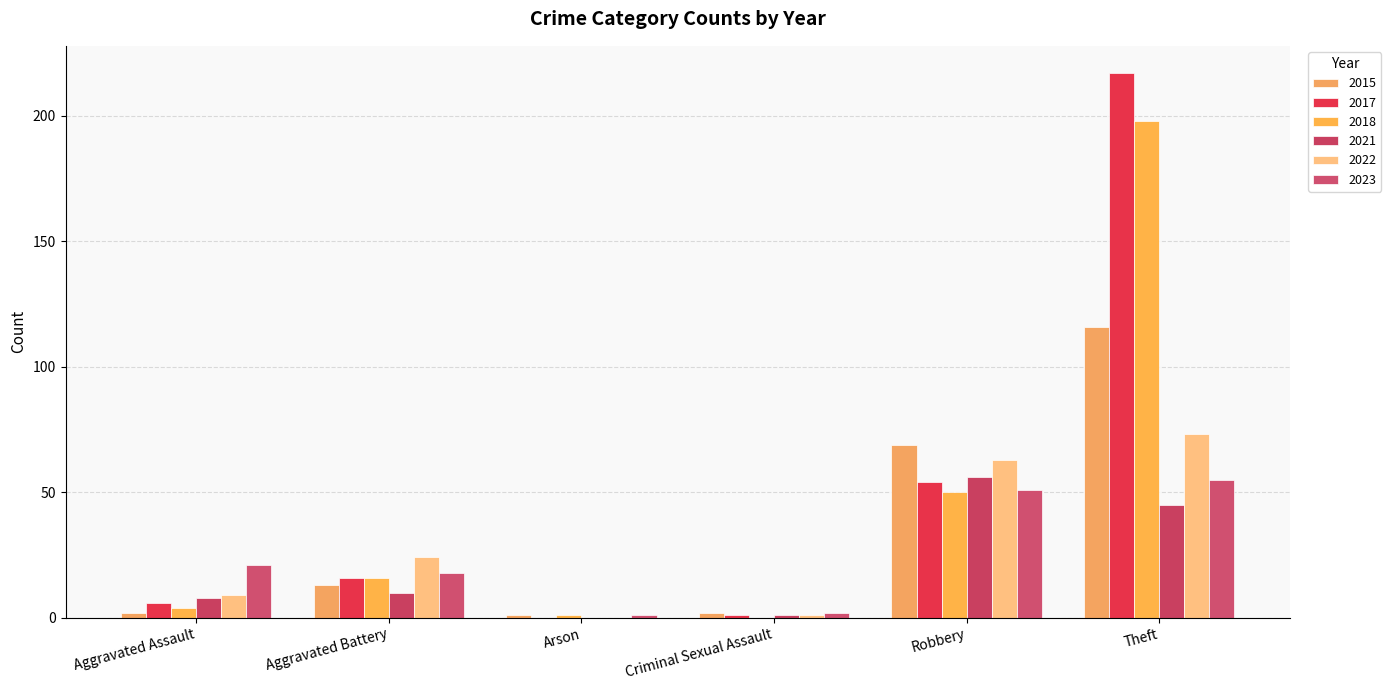

List the series in order of their peak value, highest first.

2017, 2018, 2015, 2022, 2021, 2023